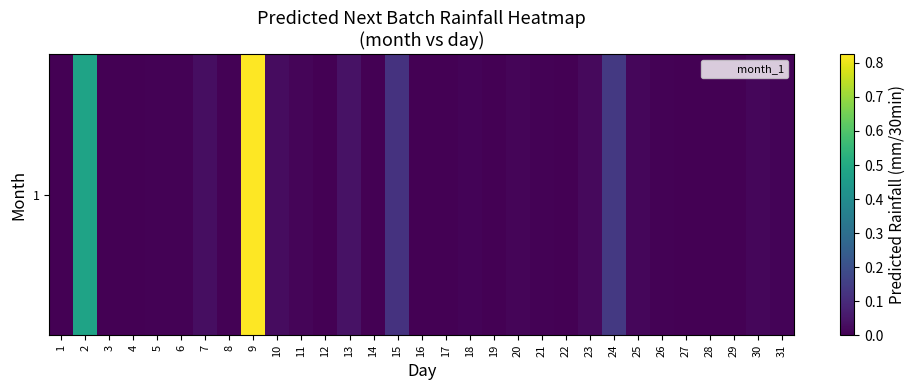

At which category does the chart reach its minimum across all series?

1